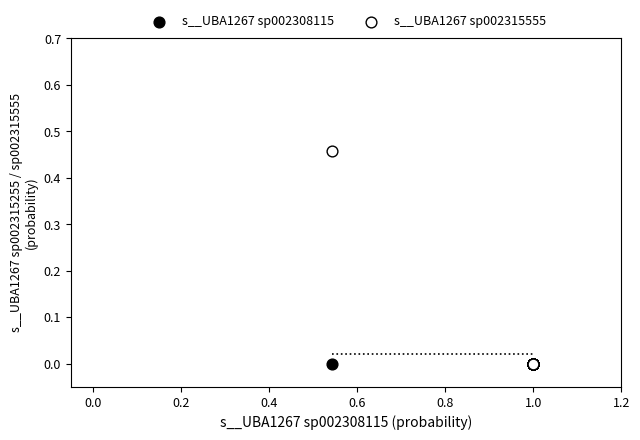

What are all the series names shown in the legend?

s__UBA1267 sp002308115, s__UBA1267 sp002315555